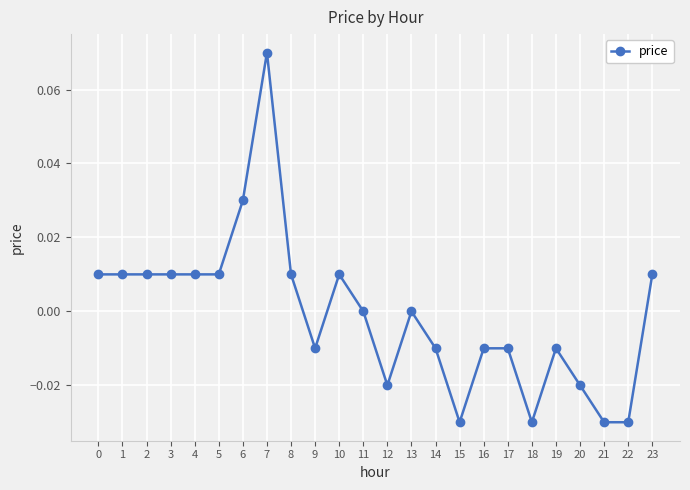

Between 4 and 12, which is larger?

4